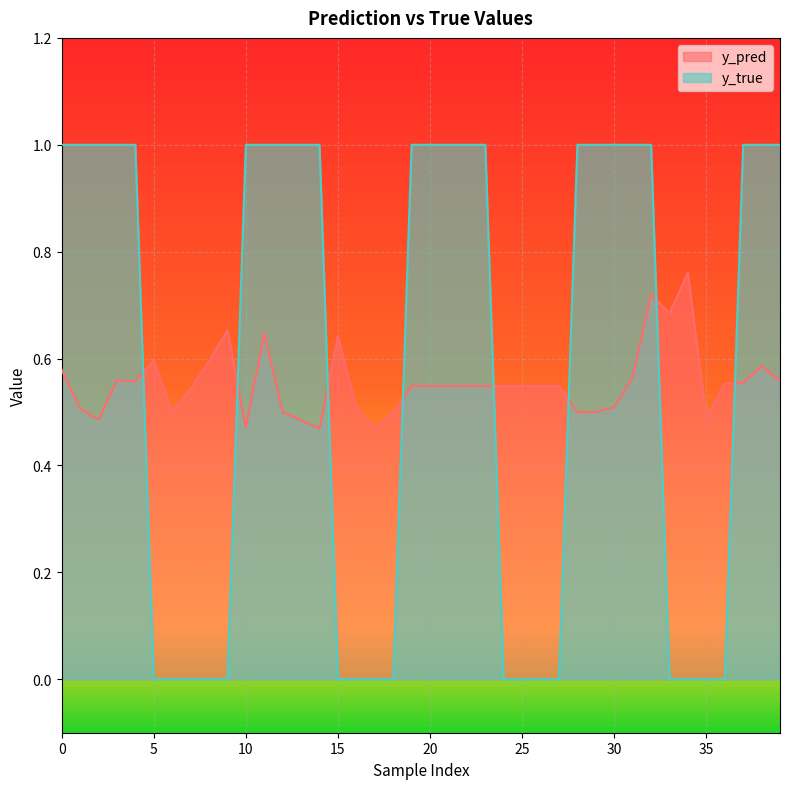

How many interior local valleys does the y_pred series have?

10